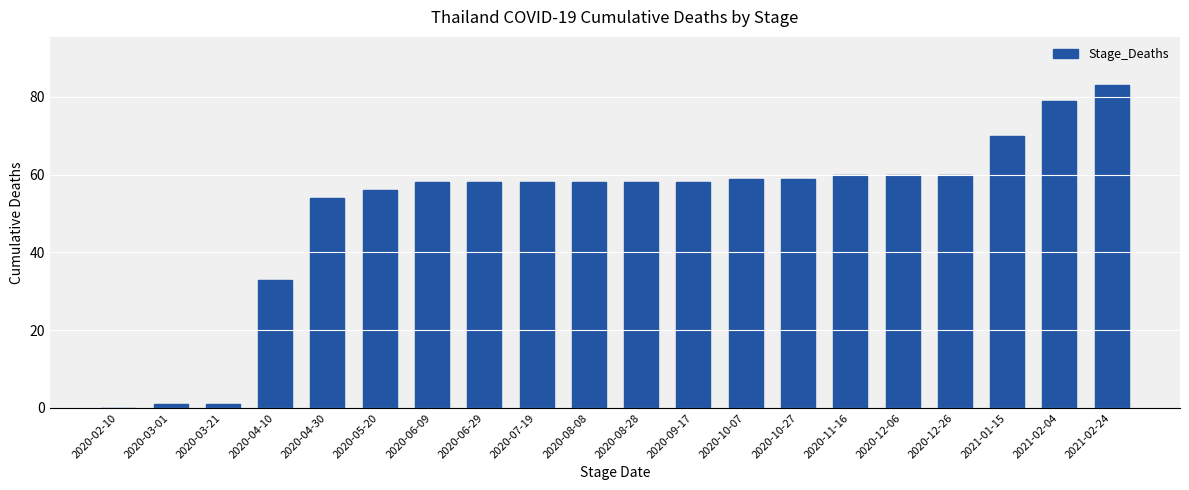

What is the sum of all values?

1023